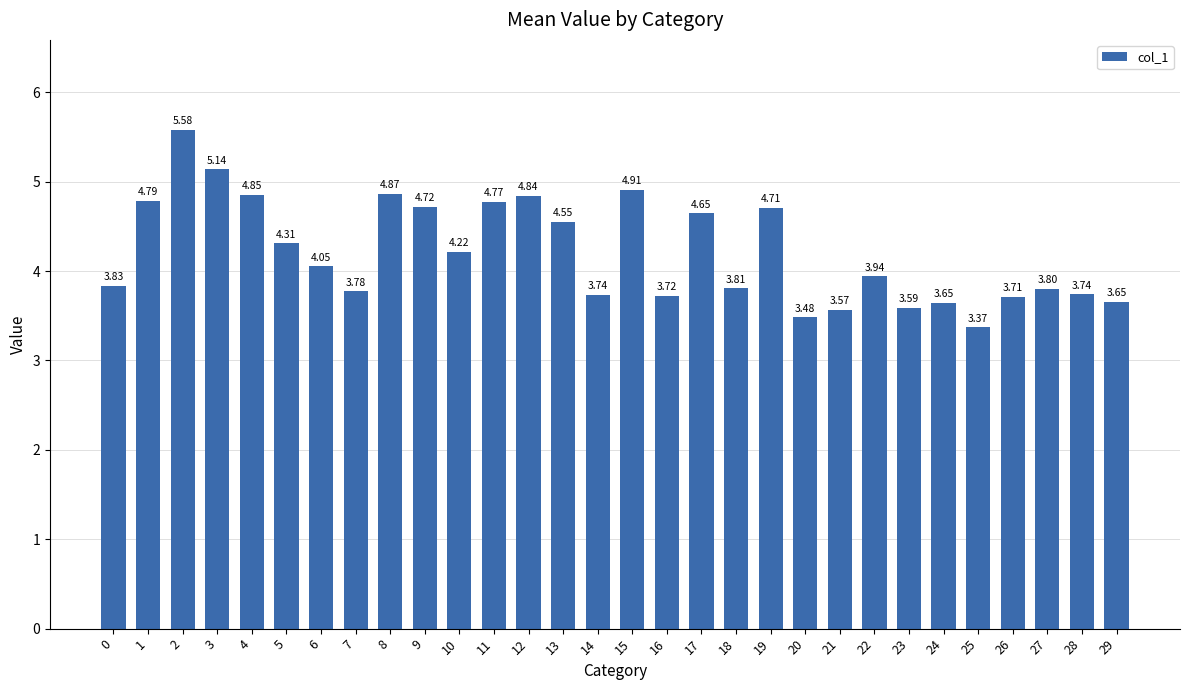

Where is the data nearest to the value 4?

6